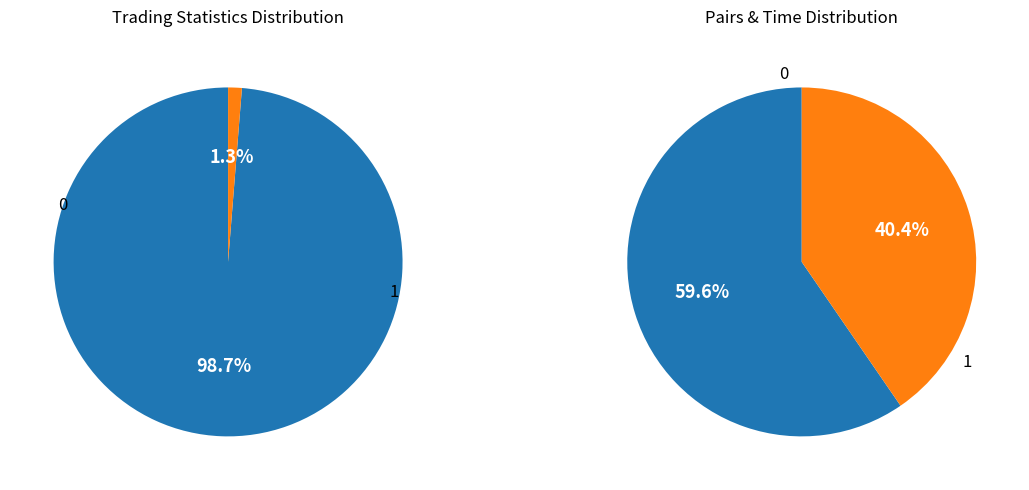

The Median_time_open_days slice represents 11% of the pie. True or false?

False